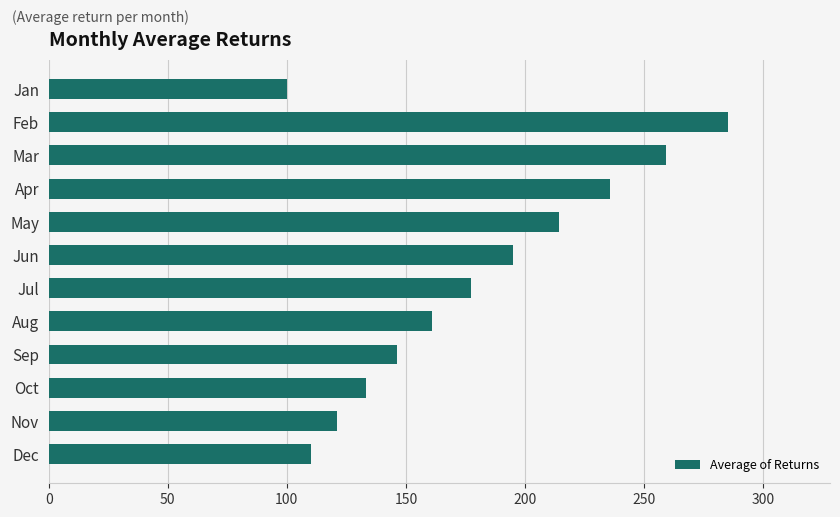

What is the value of the 6th bar from the top?

194.9